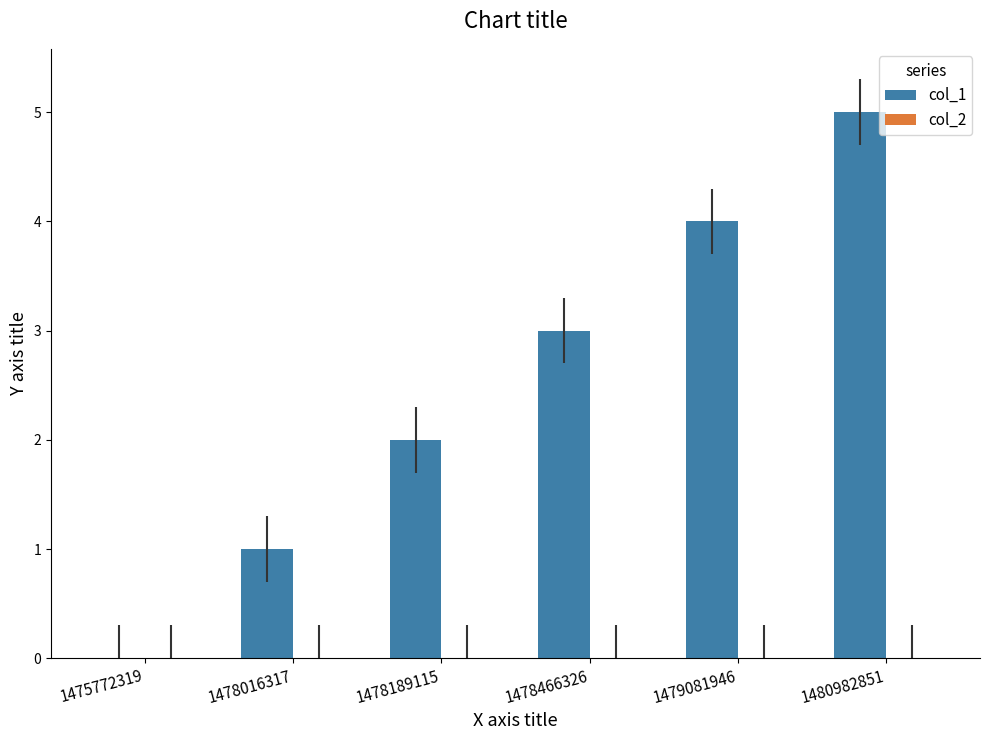

What is the sum of the values at 1478466326 and 1479081946?

7